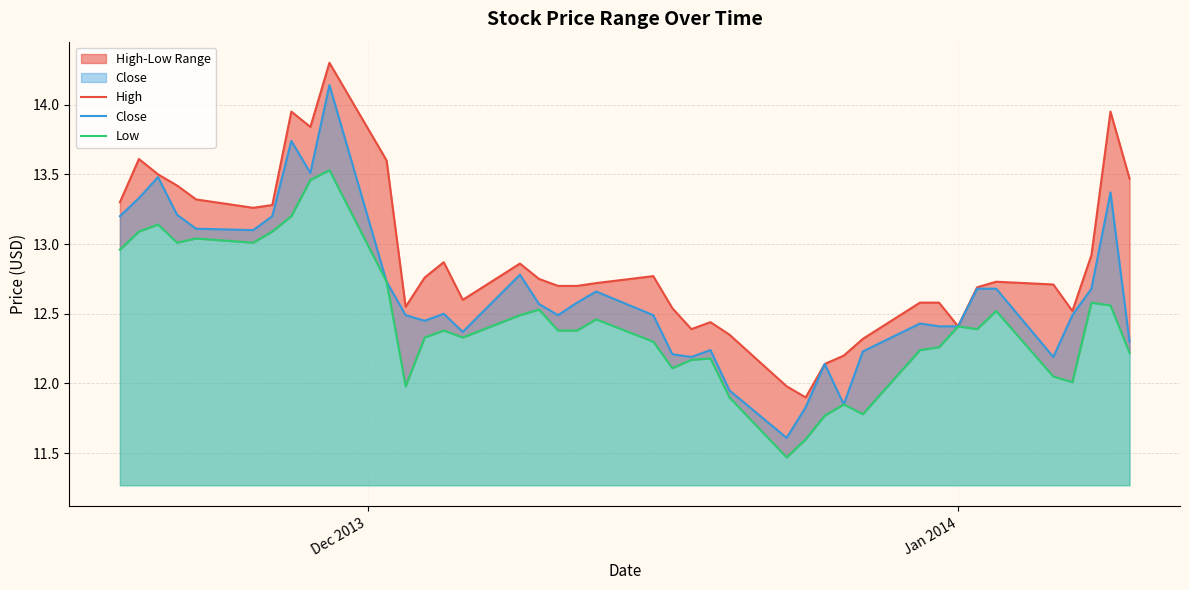

Does the chart have visible grid lines?

Yes